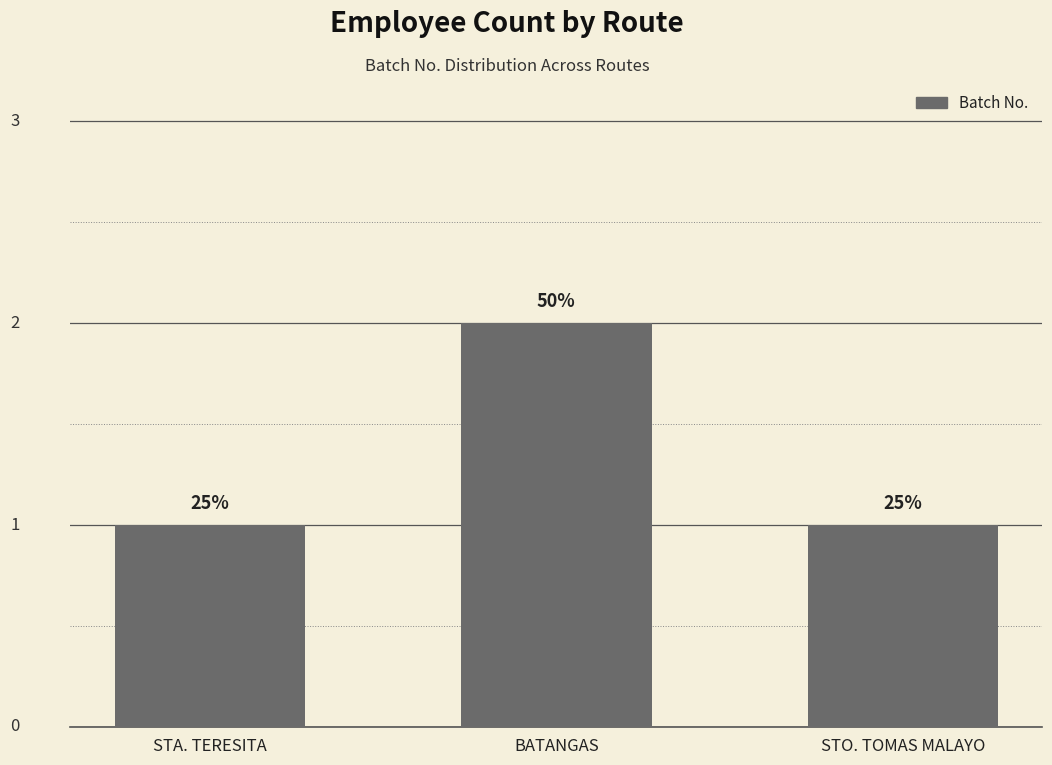

How many bars are there in total?

3